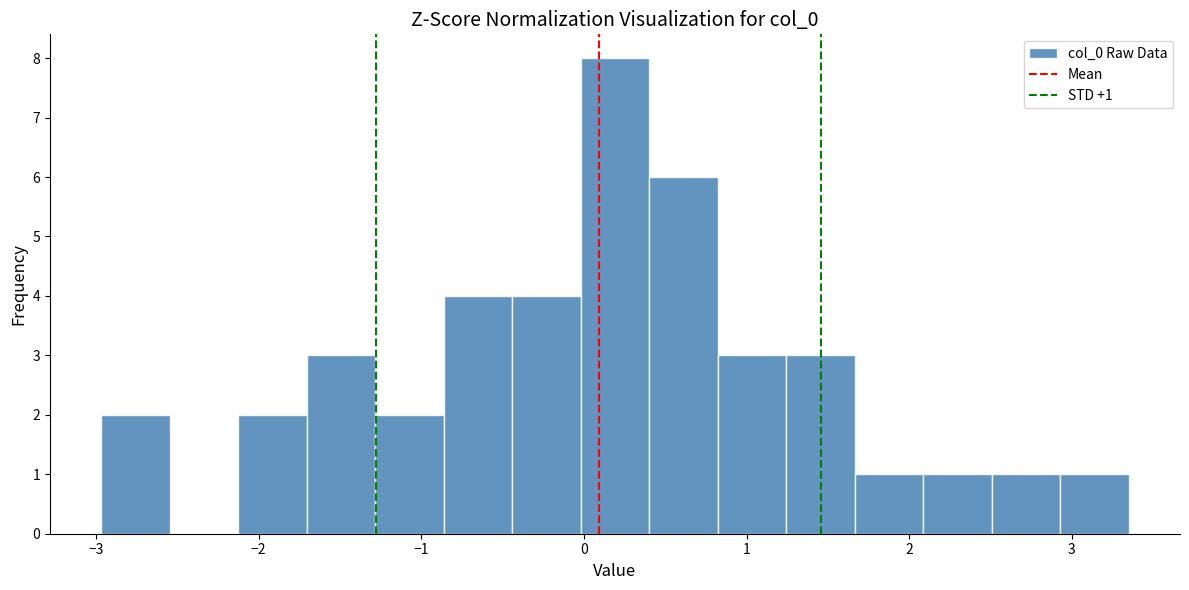

Over which range of the x-axis is the bar tallest?

0.0 to 0.4